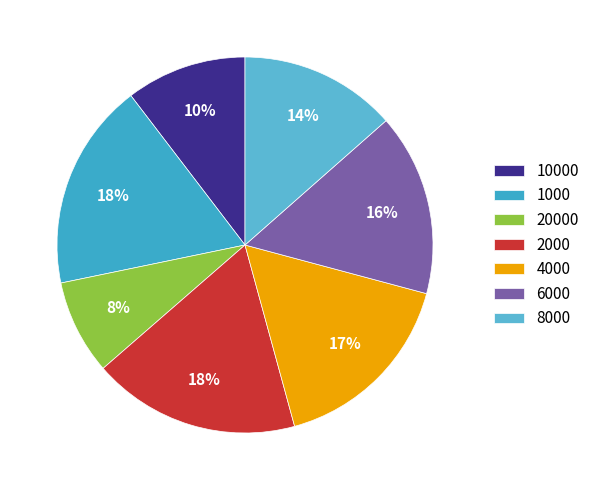

Combined, what portion of the pie is 10000 and 4000?

27.0%